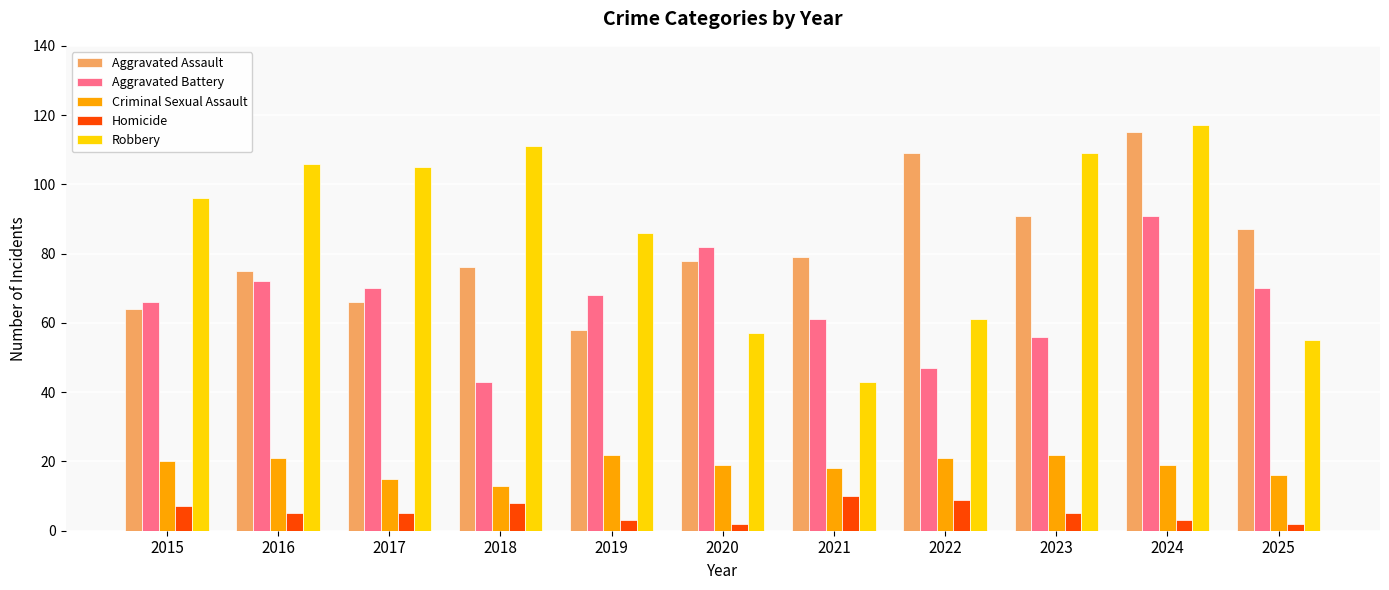

Reading left to right, transcribe all the data shown in this chart.

Aggravated Assault: 2015=64	2016=75	2017=66	2018=76	2019=58	2020=78	2021=79	2022=109	2023=91	2024=115	2025=87
Aggravated Battery: 2015=66	2016=72	2017=70	2018=43	2019=68	2020=82	2021=61	2022=47	2023=56	2024=91	2025=70
Criminal Sexual Assault: 2015=20	2016=21	2017=15	2018=13	2019=22	2020=19	2021=18	2022=21	2023=22	2024=19	2025=16
Homicide: 2015=7	2016=5	2017=5	2018=8	2019=3	2020=2	2021=10	2022=9	2023=5	2024=3	2025=2
Robbery: 2015=96	2016=106	2017=105	2018=111	2019=86	2020=57	2021=43	2022=61	2023=109	2024=117	2025=55